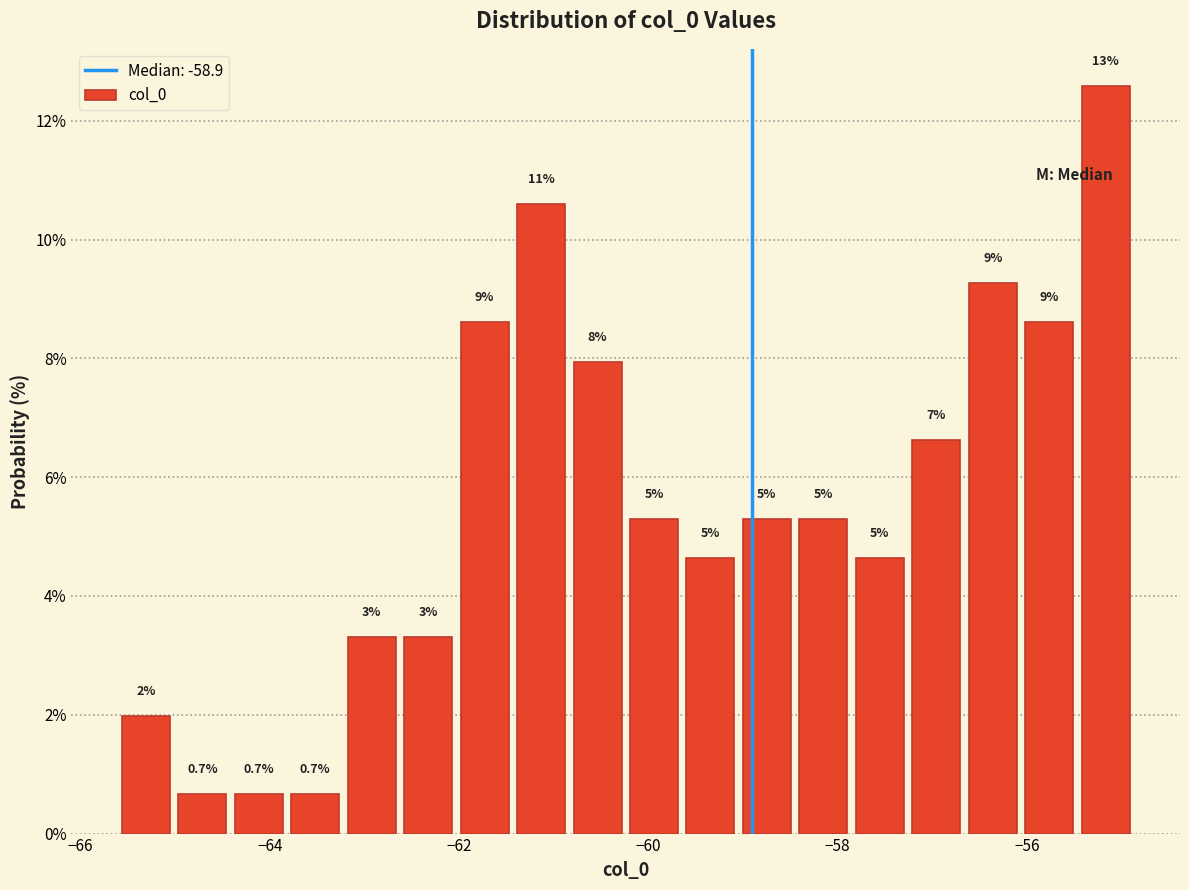

Around what value on the x-axis is the tallest bar? Give the approximate position of its centre, as read against the axis.

-55.2